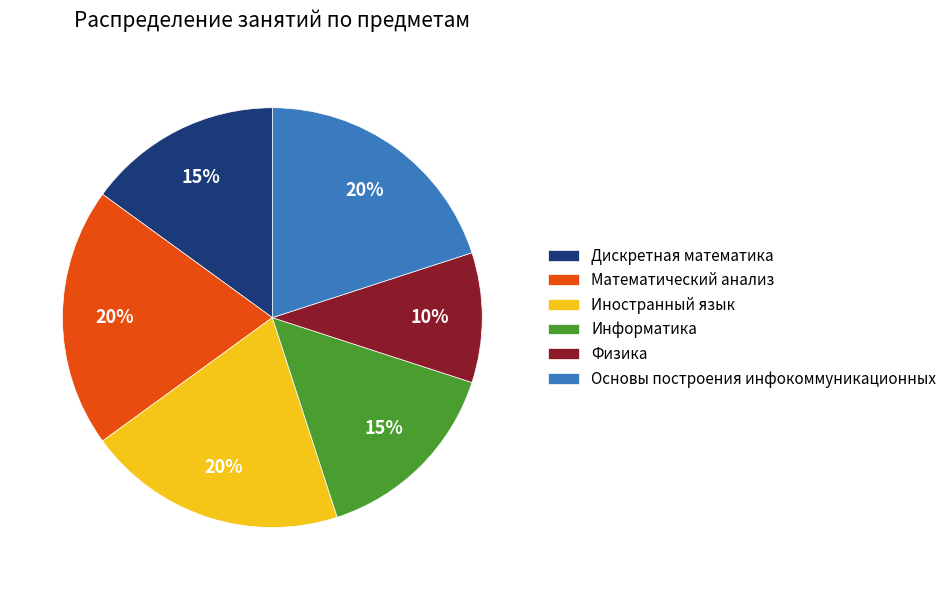

Approximately how many times larger is the value at Иностранный язык compared to Основы построения инфокоммуникационных?

1.0